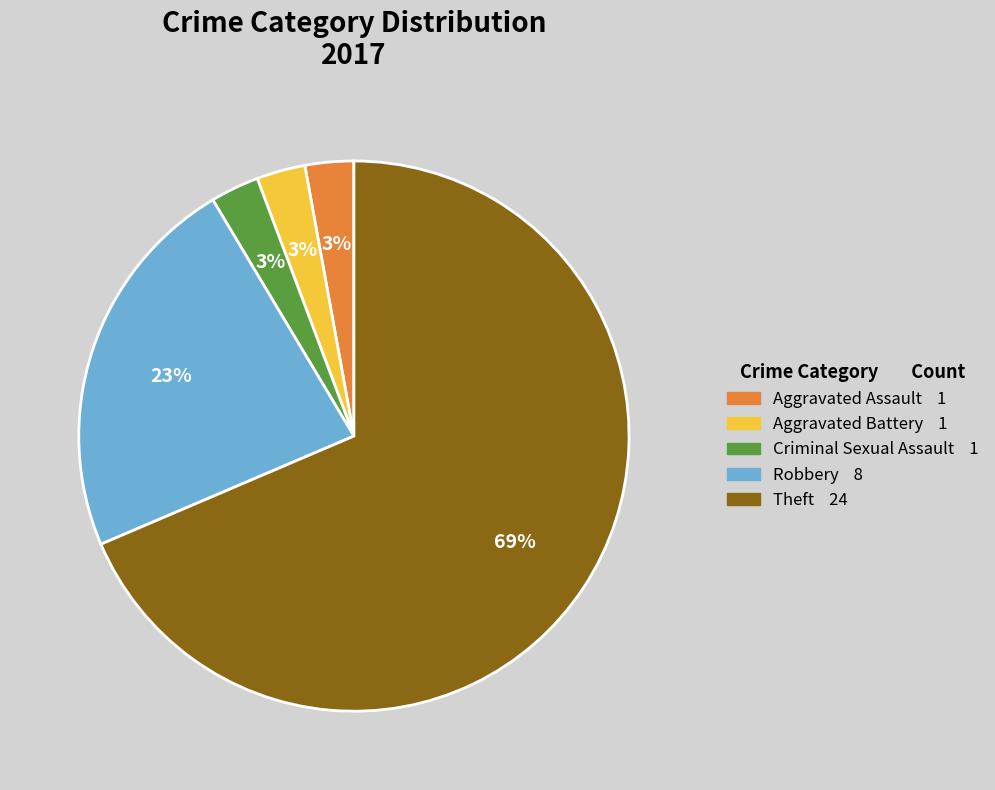

To the nearest percent, what portion does Aggravated Battery represent?

3%